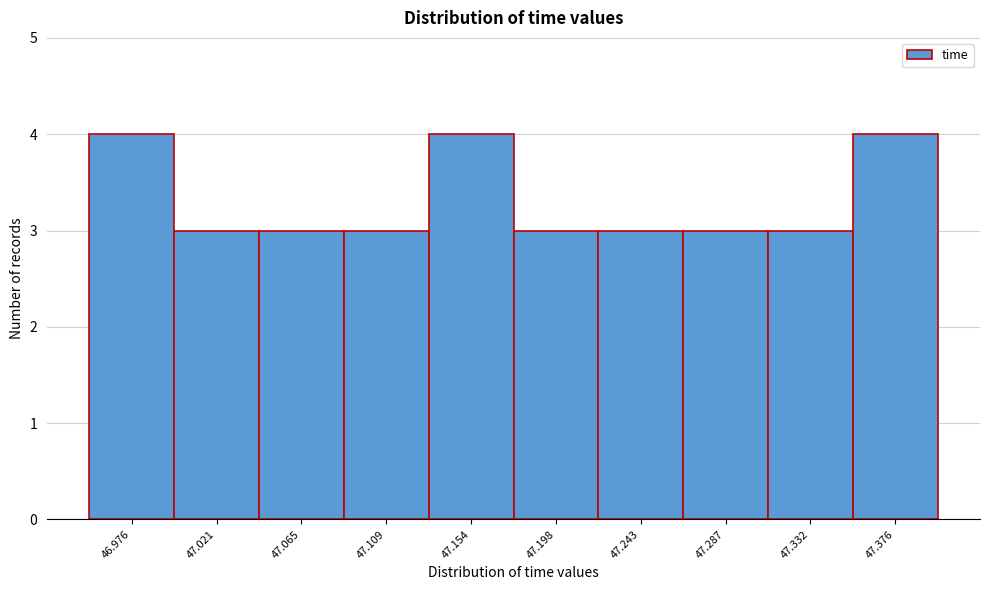

Reading left to right, extract all data points from this chart.

4	3	3	3	4	3	3	3	3	4